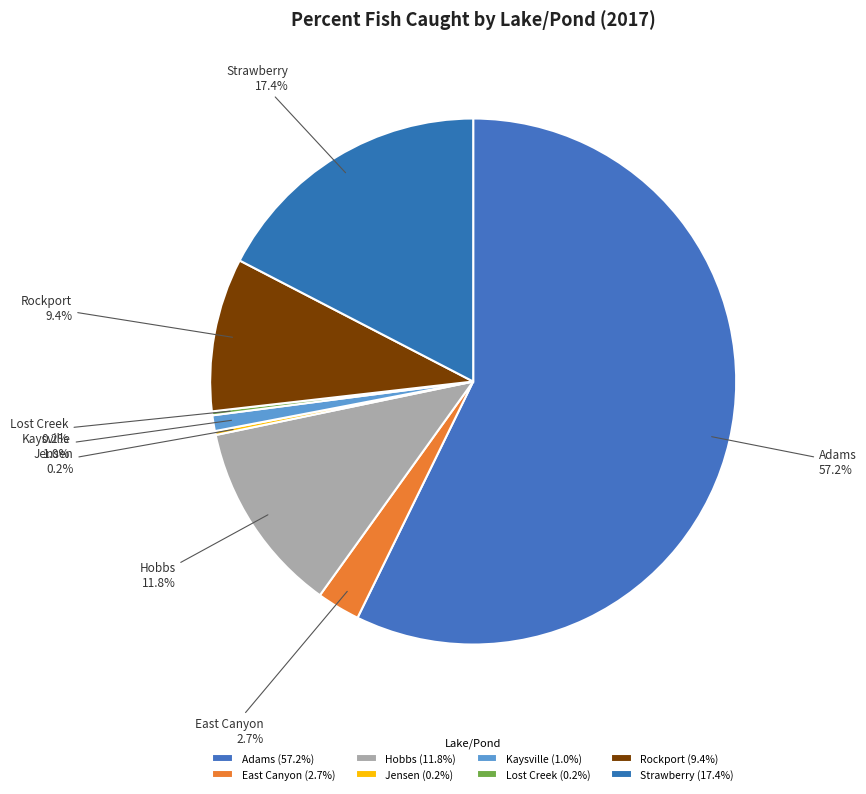

To the nearest percent, what percentage of the pie is Hobbs?

12%